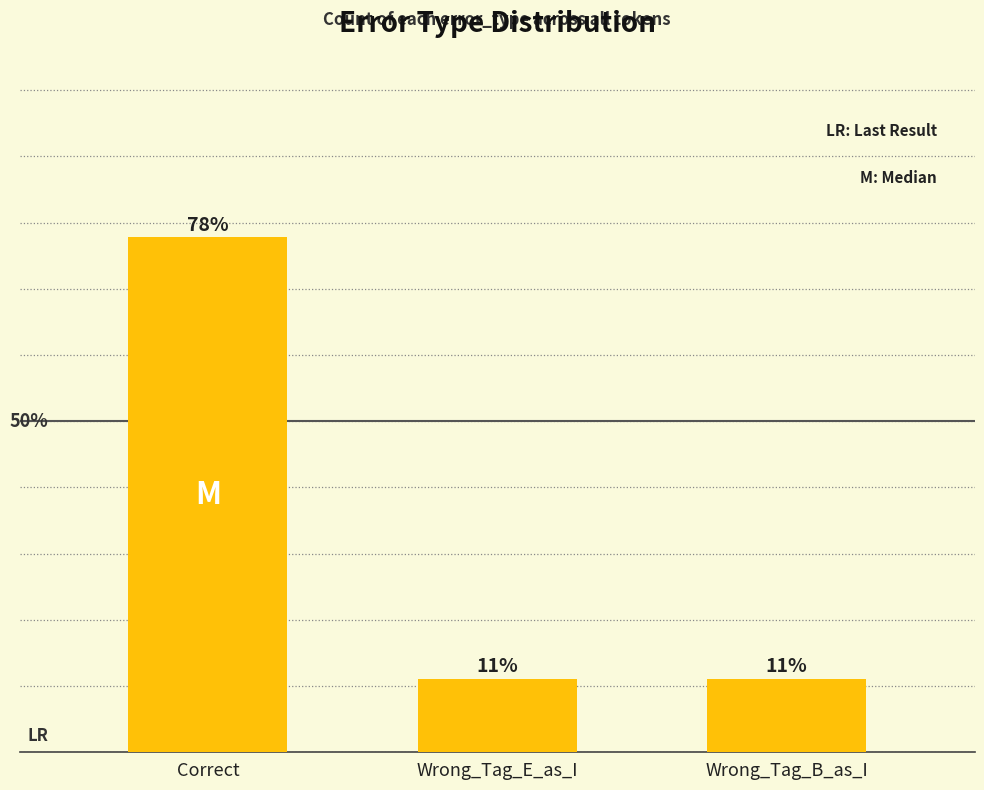

What is the label of the 3rd bar from the right?

Correct